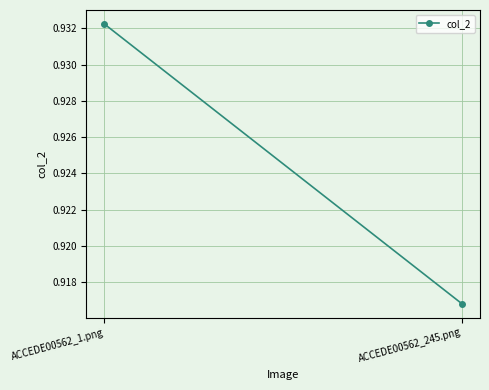

Between ACCEDE00562_245.png and ACCEDE00562_1.png, which is larger?

ACCEDE00562_1.png